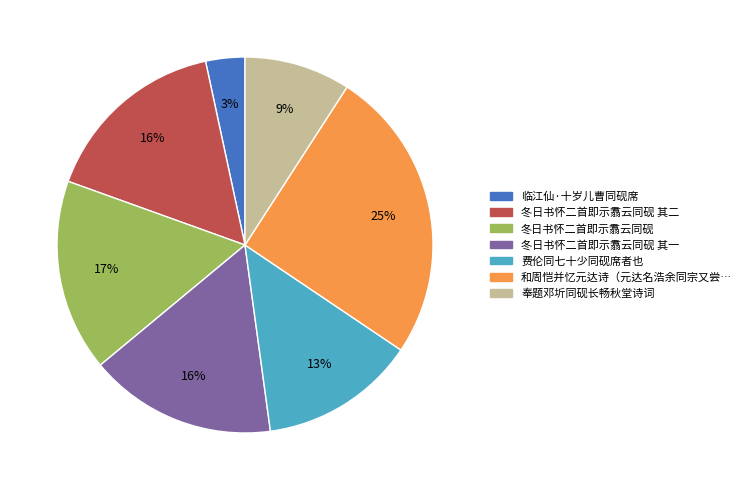

To the nearest percent, what is the difference between the largest and smallest slice percentages?

22%